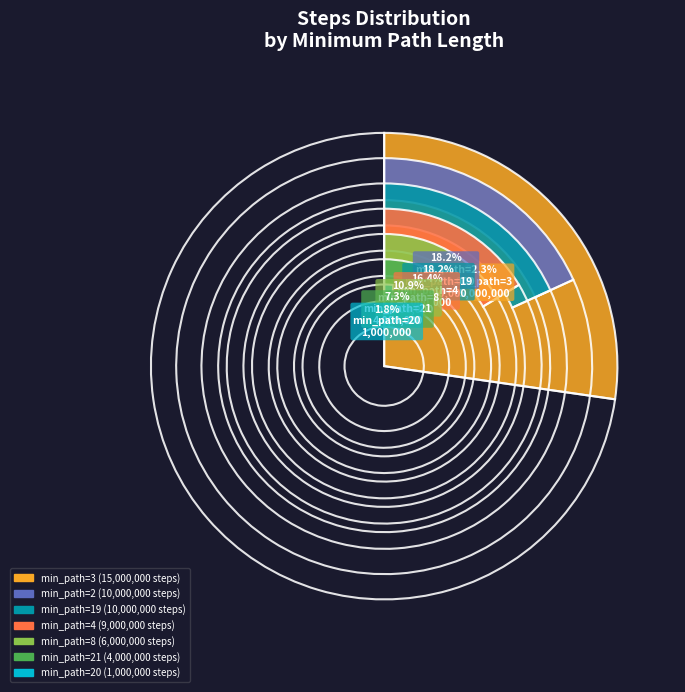

Which slice is the smallest?

20